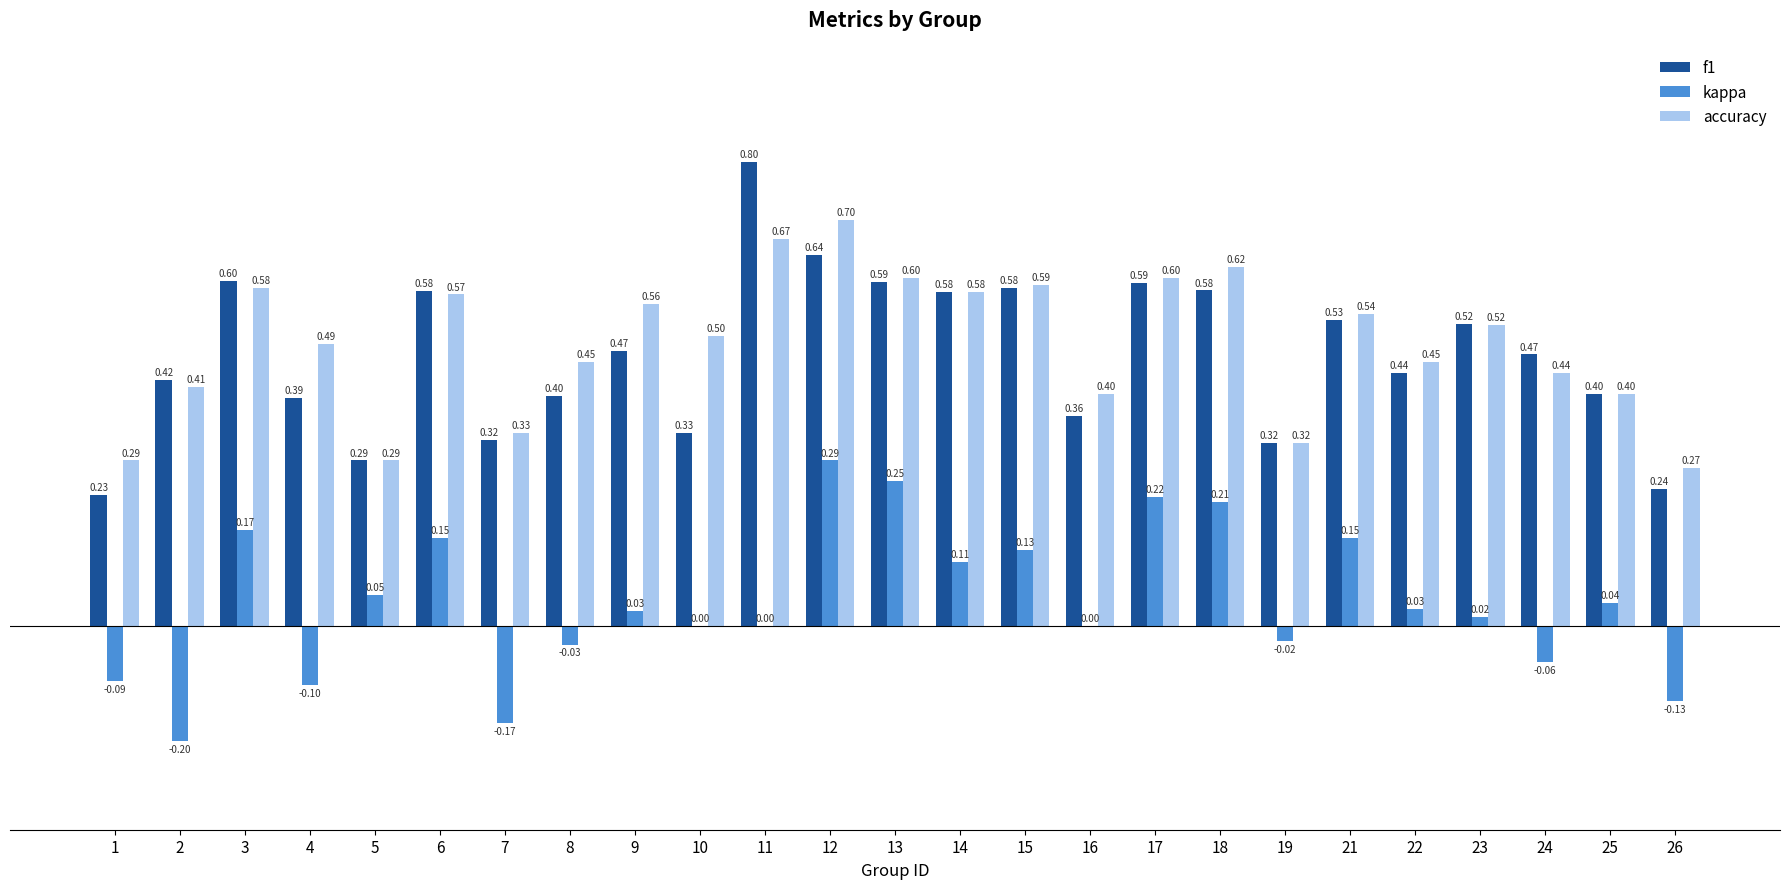

Which series changed the most between 3 and 7?

kappa